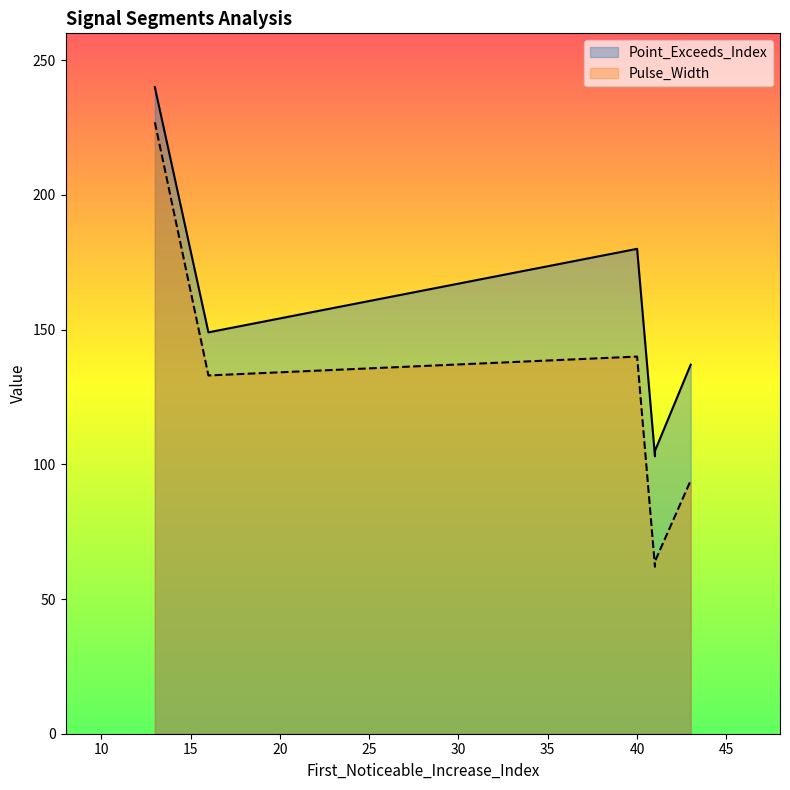

What is the value of the Pulse_Width point at the 6th from the left?

94